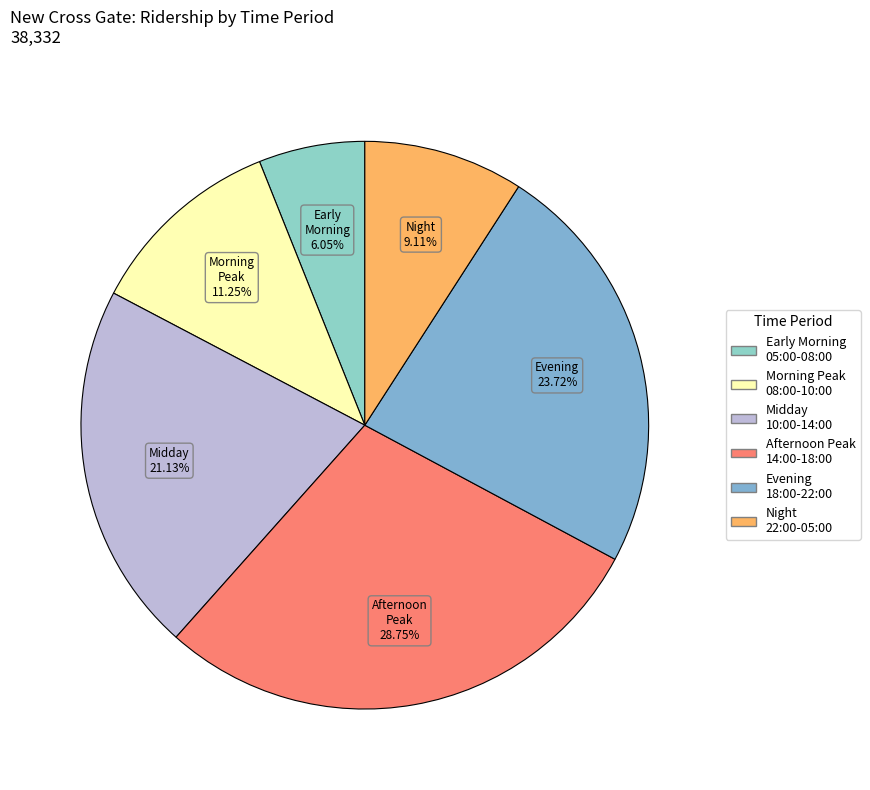

How many slices are in this pie chart?

6